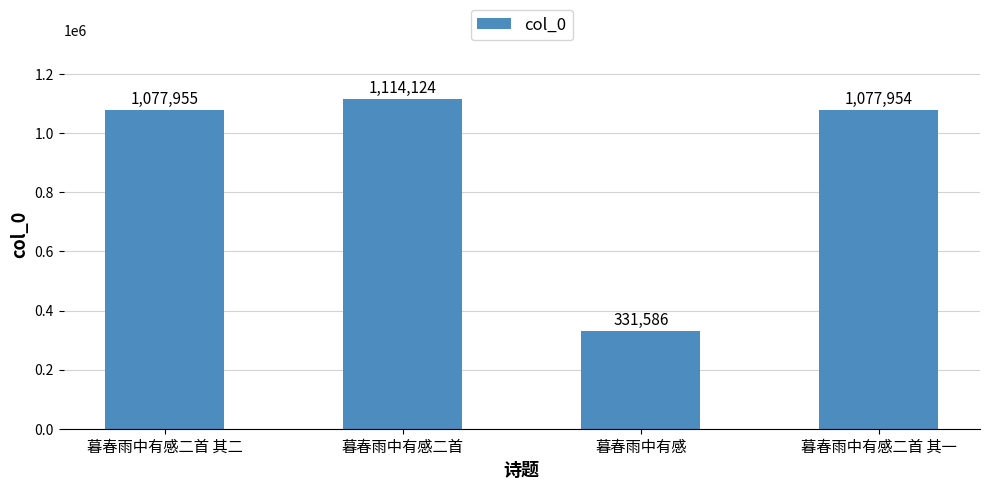

Reading right to left, extract all data points from this chart.

暮春雨中有感二首 其一=1077954	暮春雨中有感=331586	暮春雨中有感二首=1114124	暮春雨中有感二首 其二=1077955